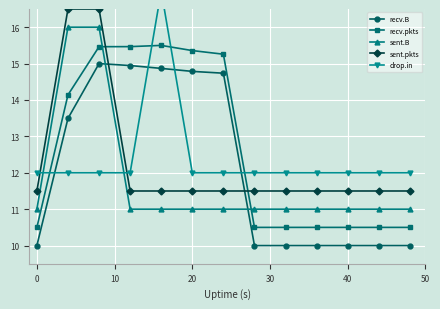

What is the minimum value for sent.pkts?

11.5